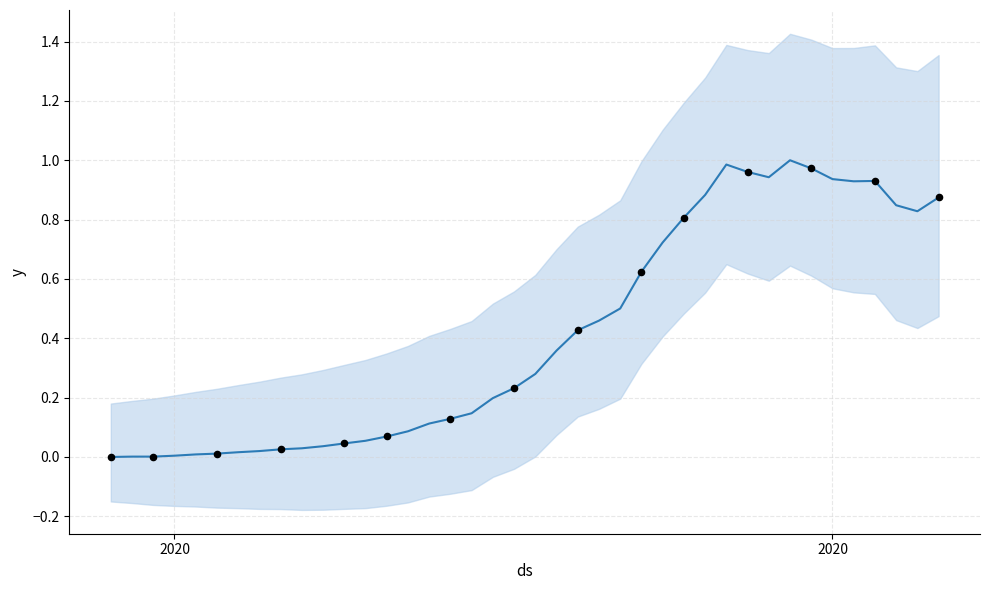

Which has a higher value, 2020-03-13 or 2020-03-09?

2020-03-13